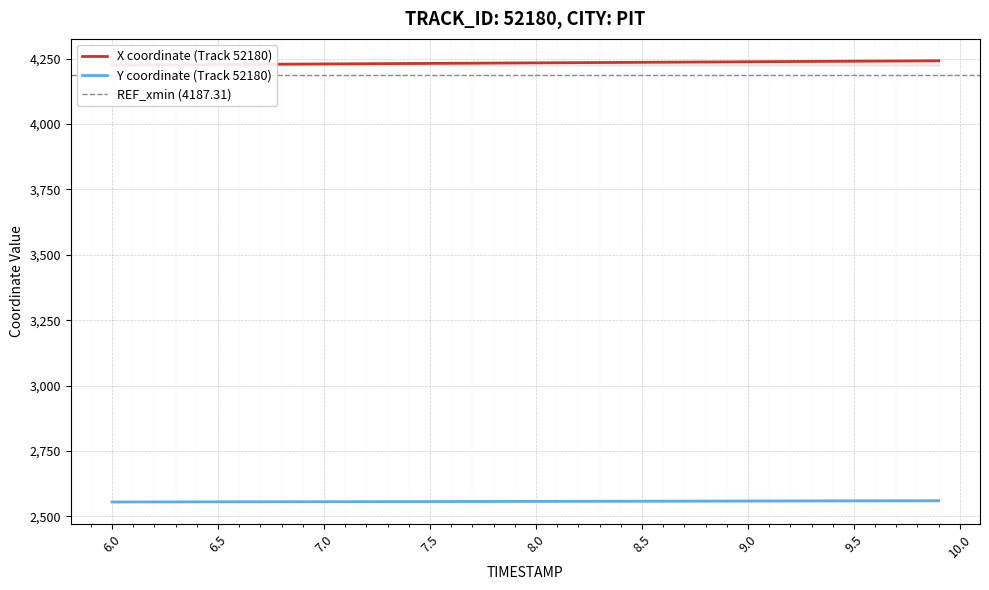

What is the maximum value for Y coordinate (Track 52180)?

2559.5